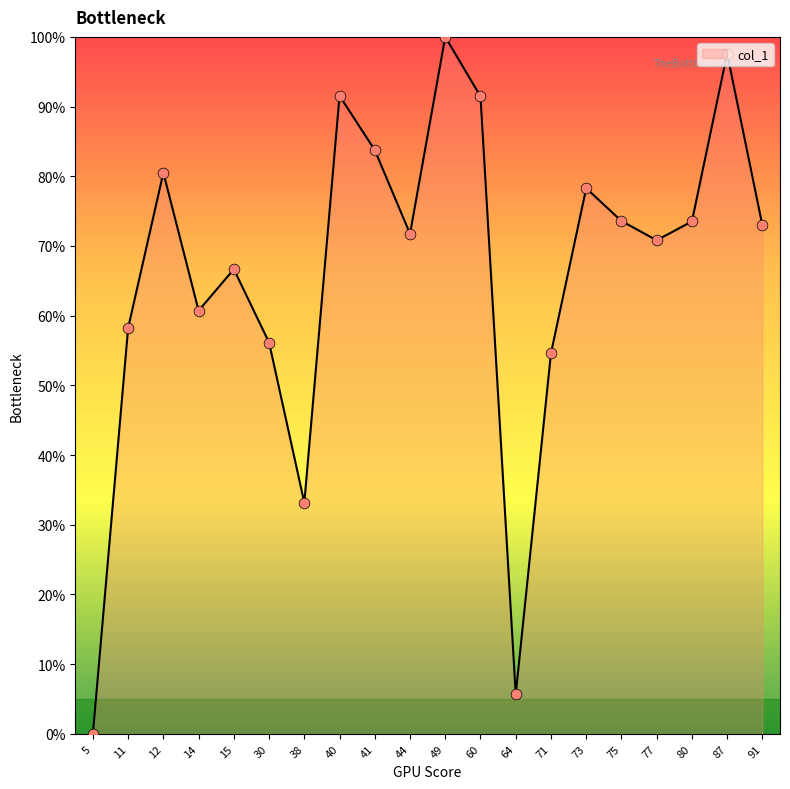

Approximately how many times larger is the value at 30 compared to 41?

0.7